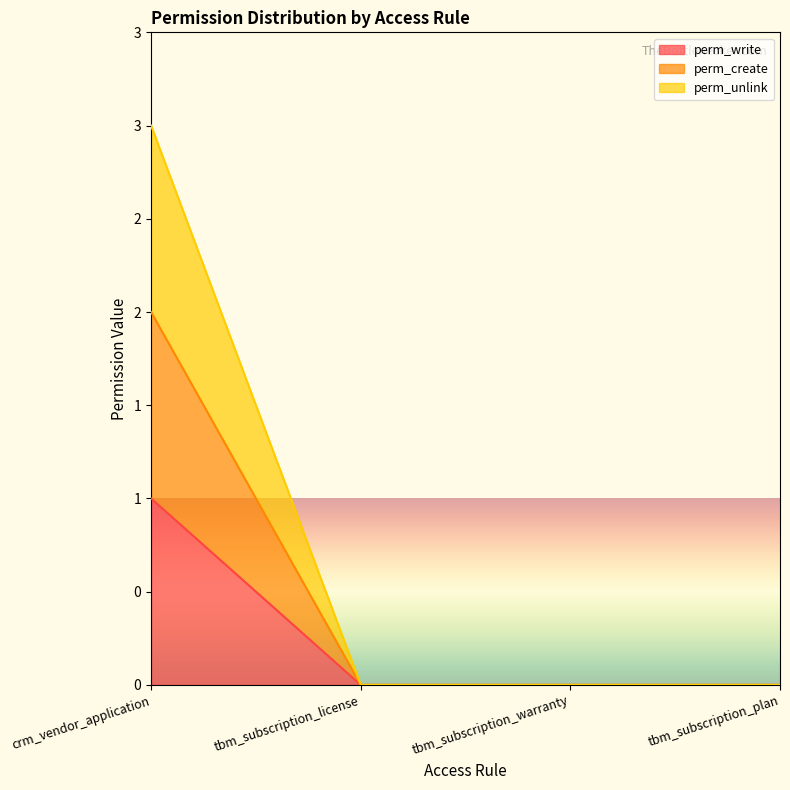

True or false: perm_create and perm_unlink cross at least once.

False